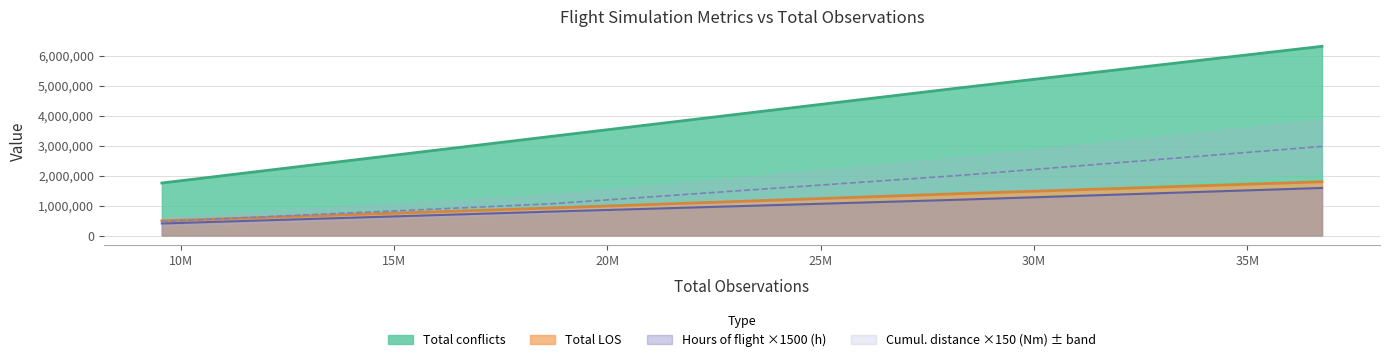

Does the chart display data point markers on the line(s)?

No